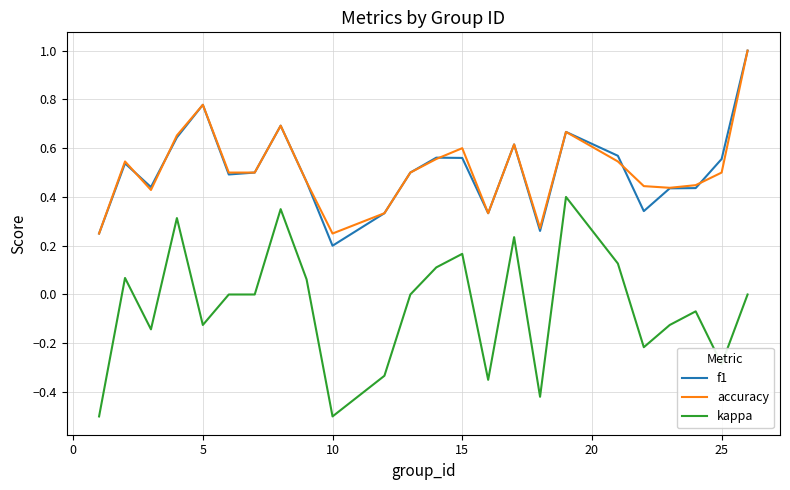

Does the chart display data point markers on the line(s)?

No